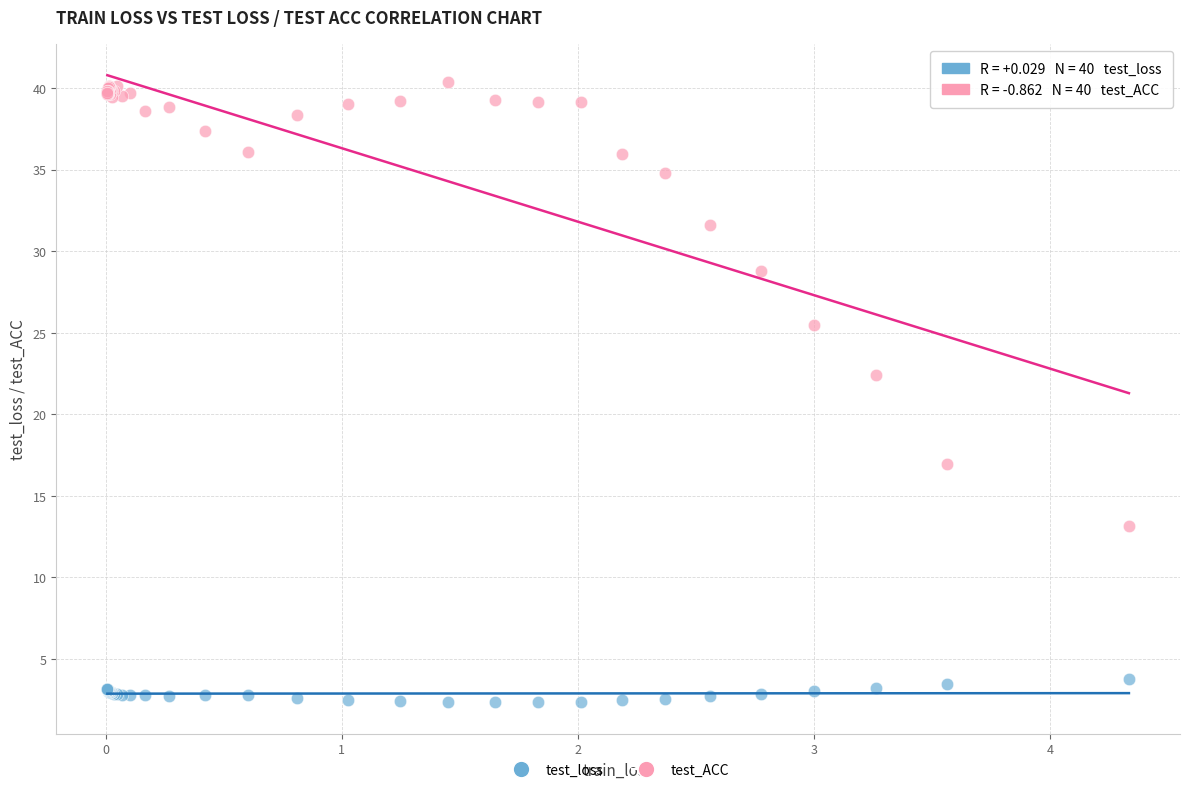

In the test_ACC series, what Y value is closest to 26?

25.4